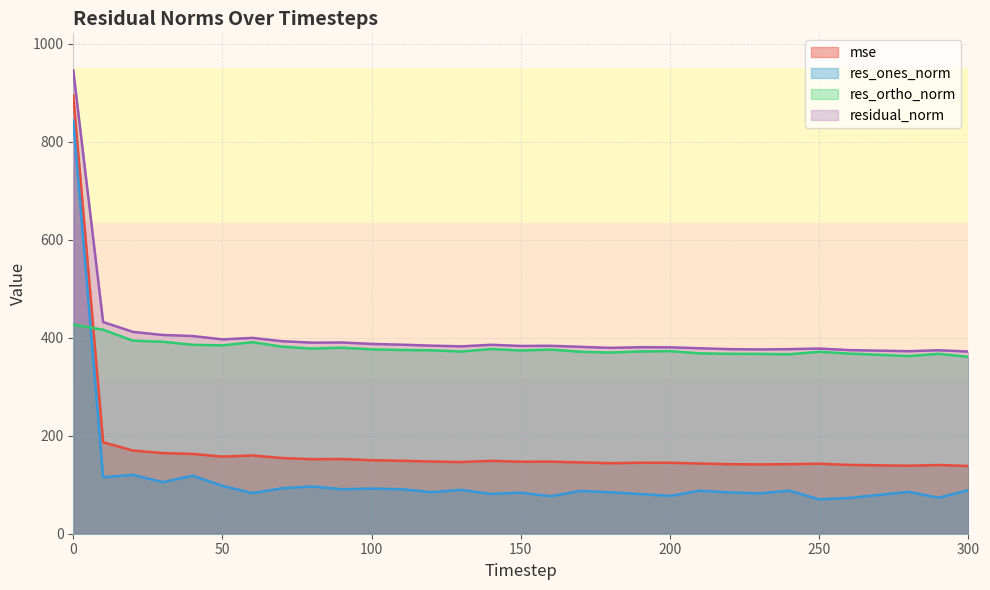

Between 80 and 180, which series saw the biggest shift?

res_ones_norm